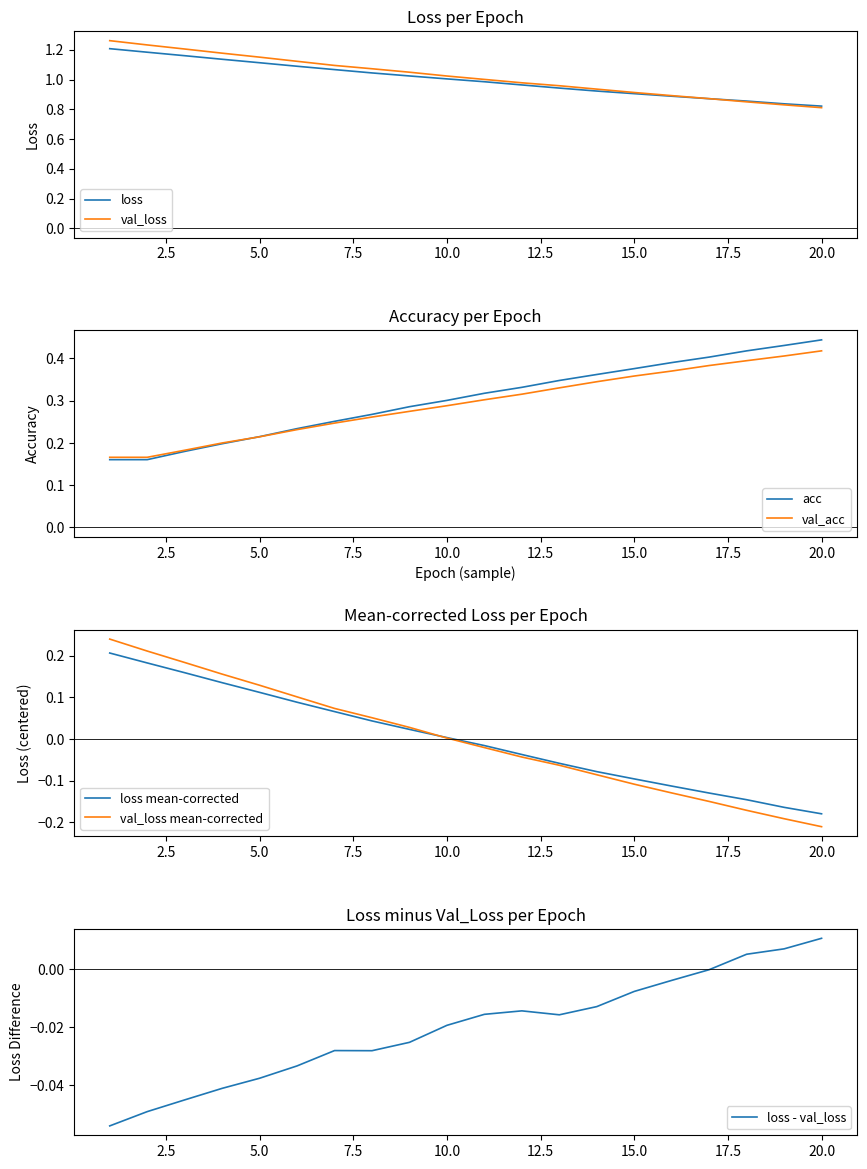

The value of loss at 10.0 is 1.0. True or false?

True